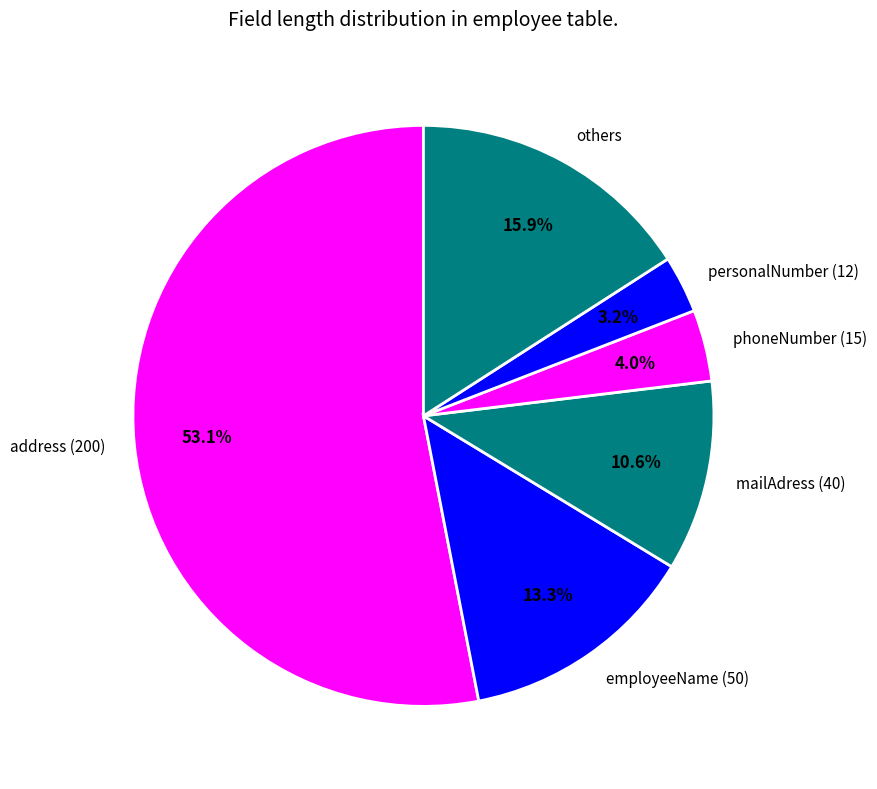

True or false: address (200) accounts for 39% of the total.

False